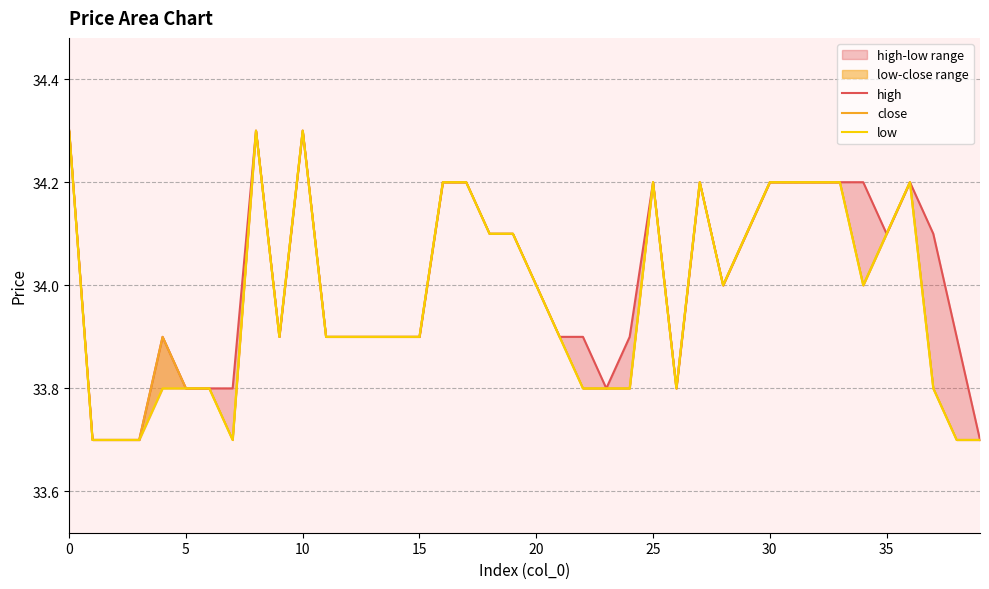

Is the value of high at 18 greater than the value of close at 34?

Yes